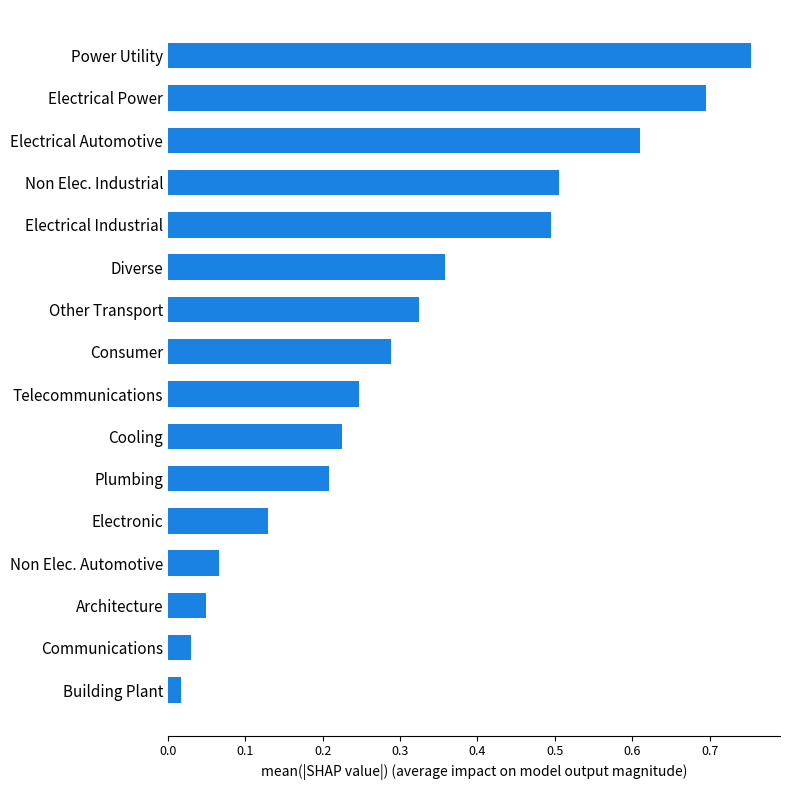

Which category has the highest value across all series?

Power Utility